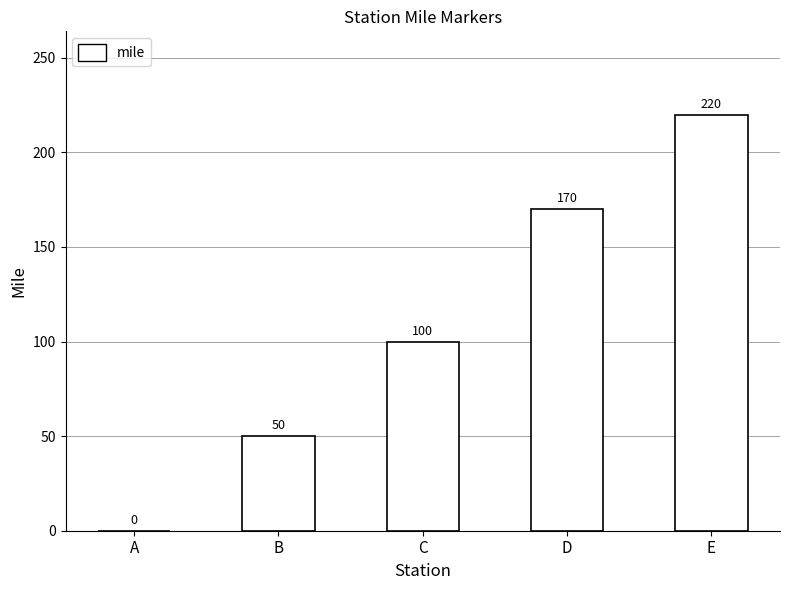

Is it true that the value at D is 170?

True